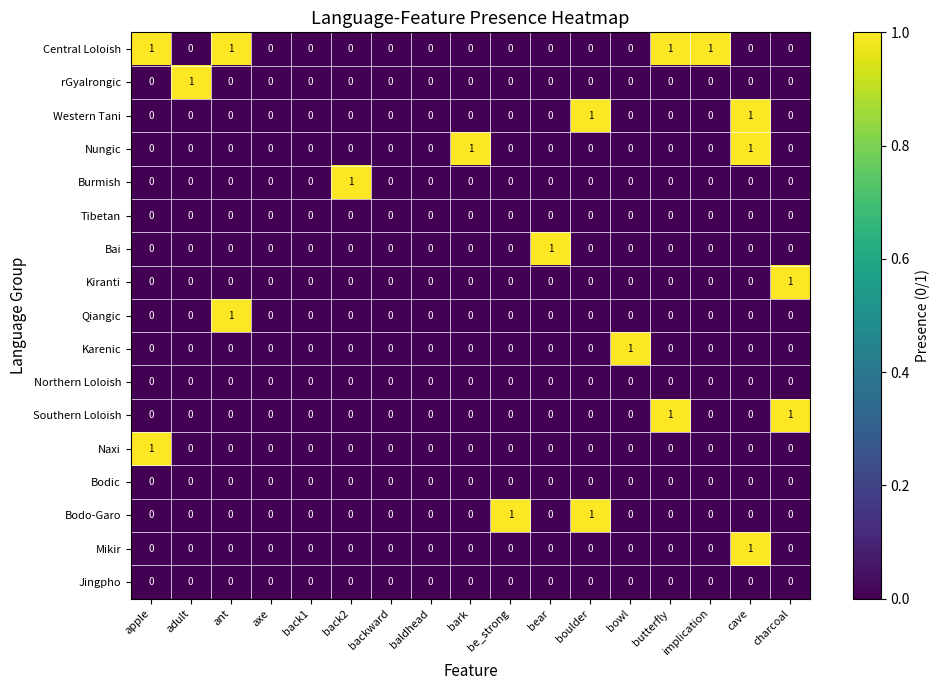

The Northern Loloish series shows 0 at charcoal. True or false?

True